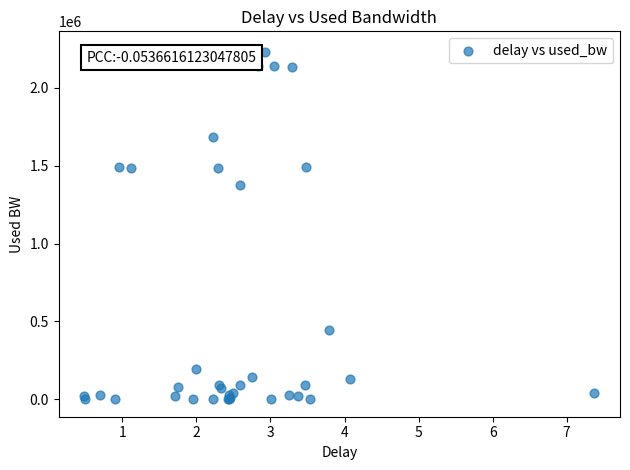

What Y value in the scatter plot is closest to 1125642?

1374751.6